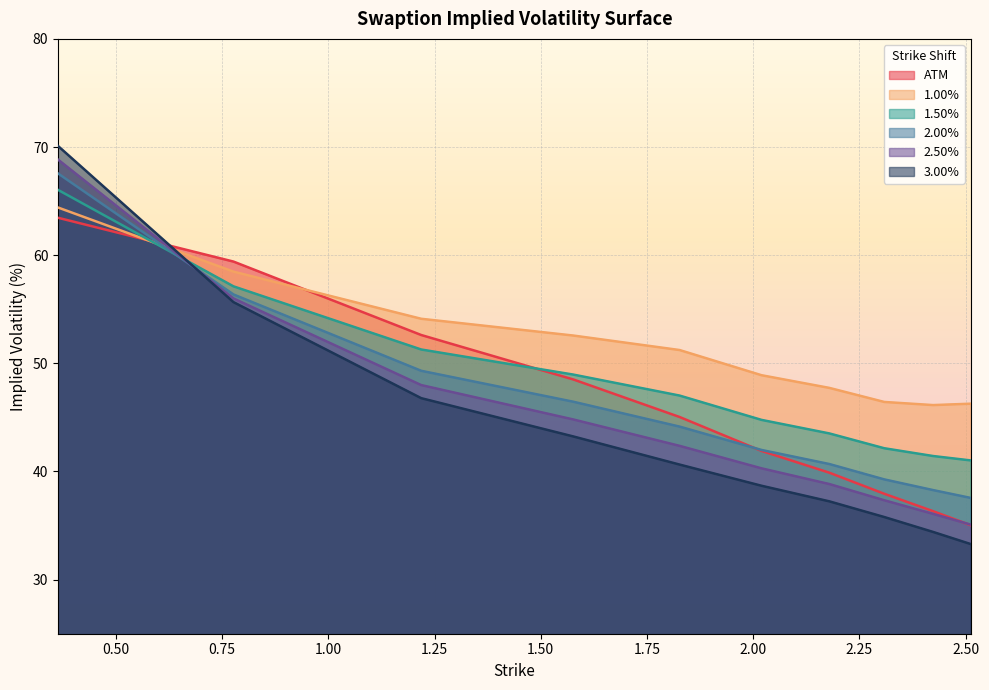

What is the spread (max minus min) of values at 1.2187?

7.3